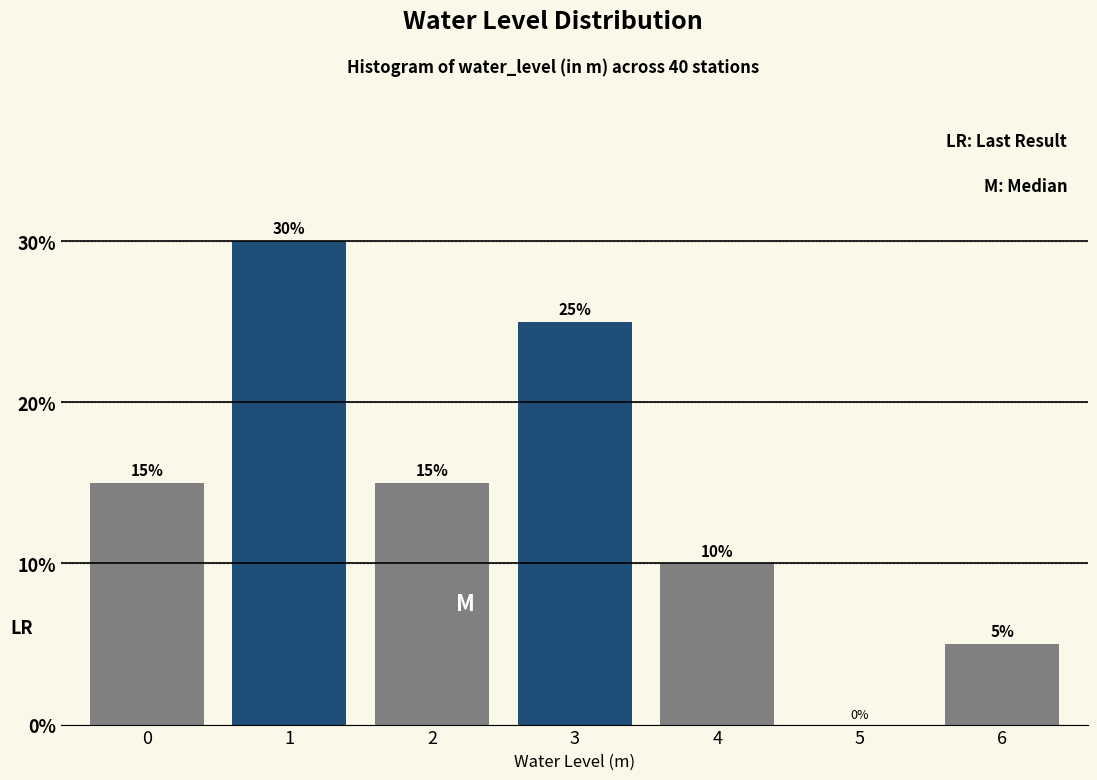

Reading left to right, list all the values displayed in this chart.

0=15	1=30	2=15	3=25	4=10	5=0	6=5